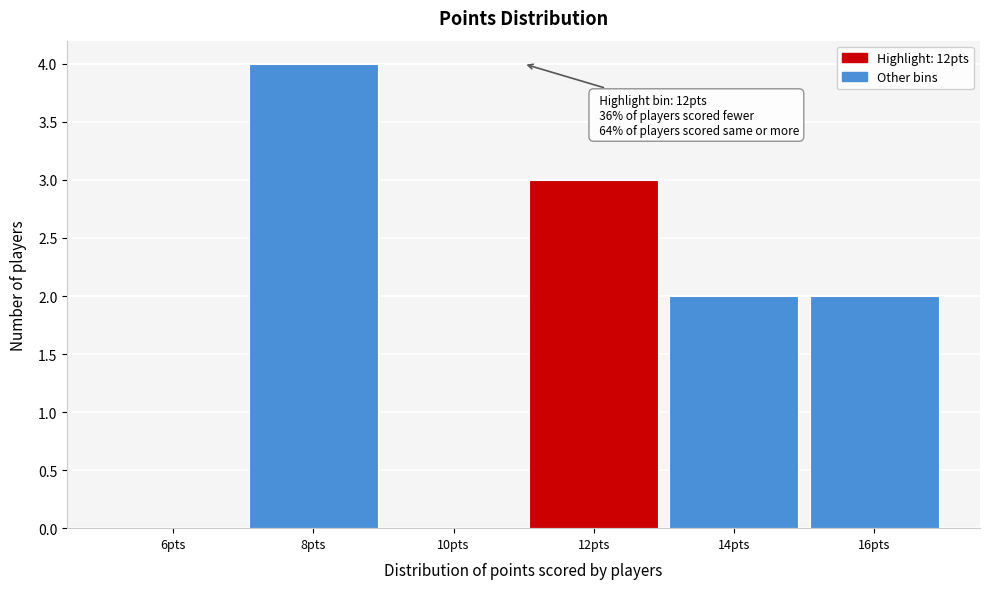

Reading left to right, transcribe all the data shown in this chart.

6pts=0	8pts=4	10pts=0	12pts=3	14pts=2	16pts=2